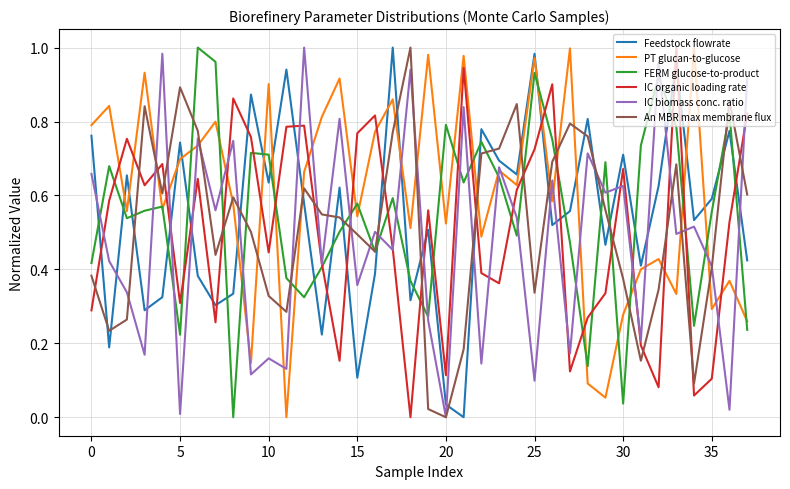

Does the chart display data point markers on the line(s)?

No